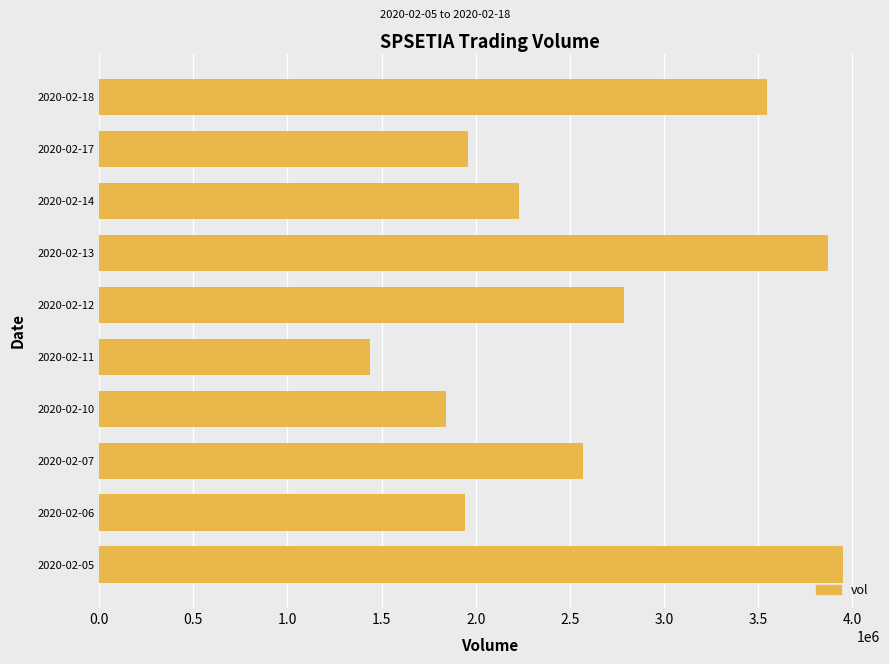

The value at 2020-02-13 is 3869500. True or false?

True